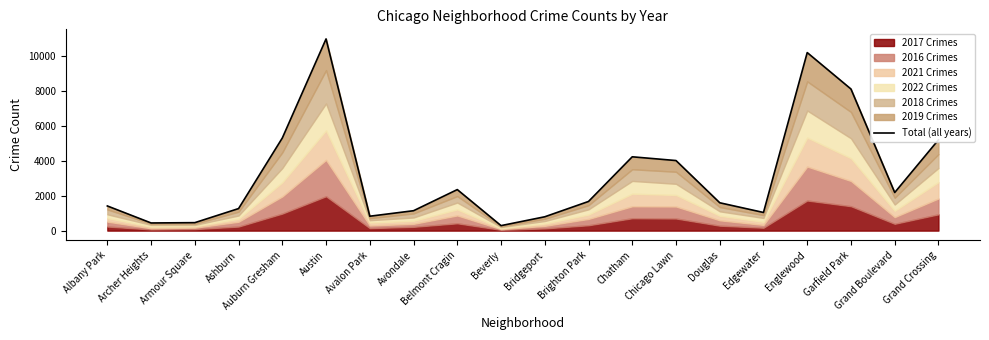

Rank the categories by value from lowest to highest.

Beverly, Archer Heights, Armour Square, Bridgeport, Avalon Park, Edgewater, Avondale, Ashburn, Albany Park, Douglas, Brighton Park, Grand Boulevard, Belmont Cragin, Chicago Lawn, Chatham, Grand Crossing, Auburn Gresham, Garfield Park, Englewood, Austin